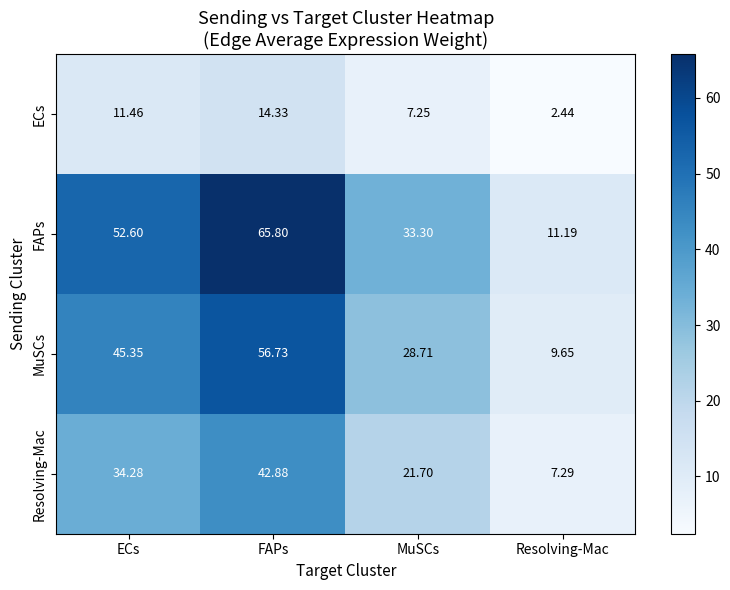

Where does the Resolving-Mac series first go above 34?

ECs